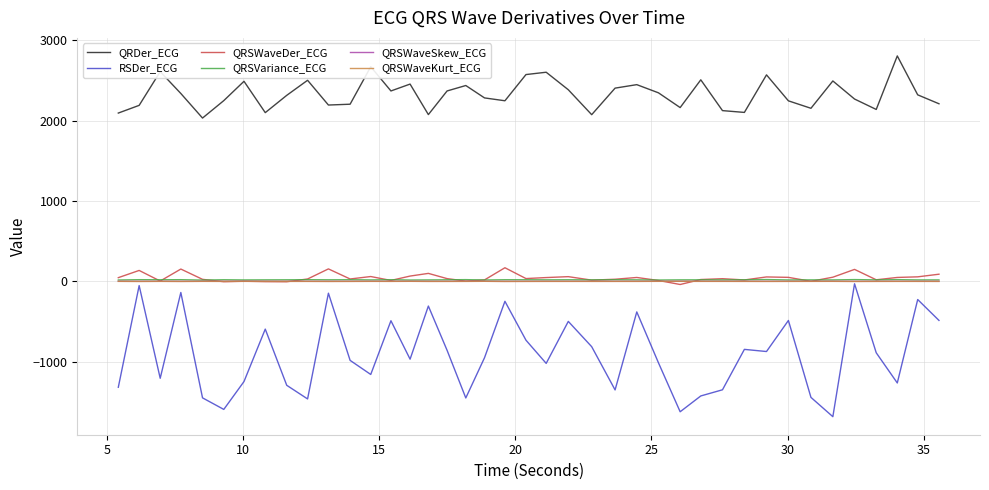

What is the minimum value for QRSWaveKurt_ECG?

-0.4